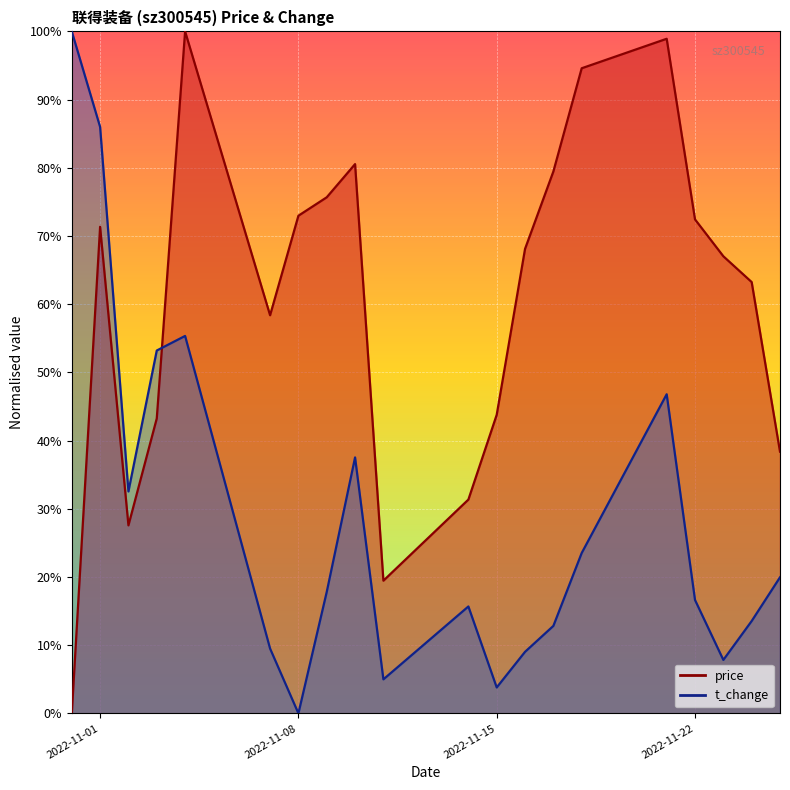

Between 2022-11-01 and 2022-11-16, which series saw the biggest shift?

t_change